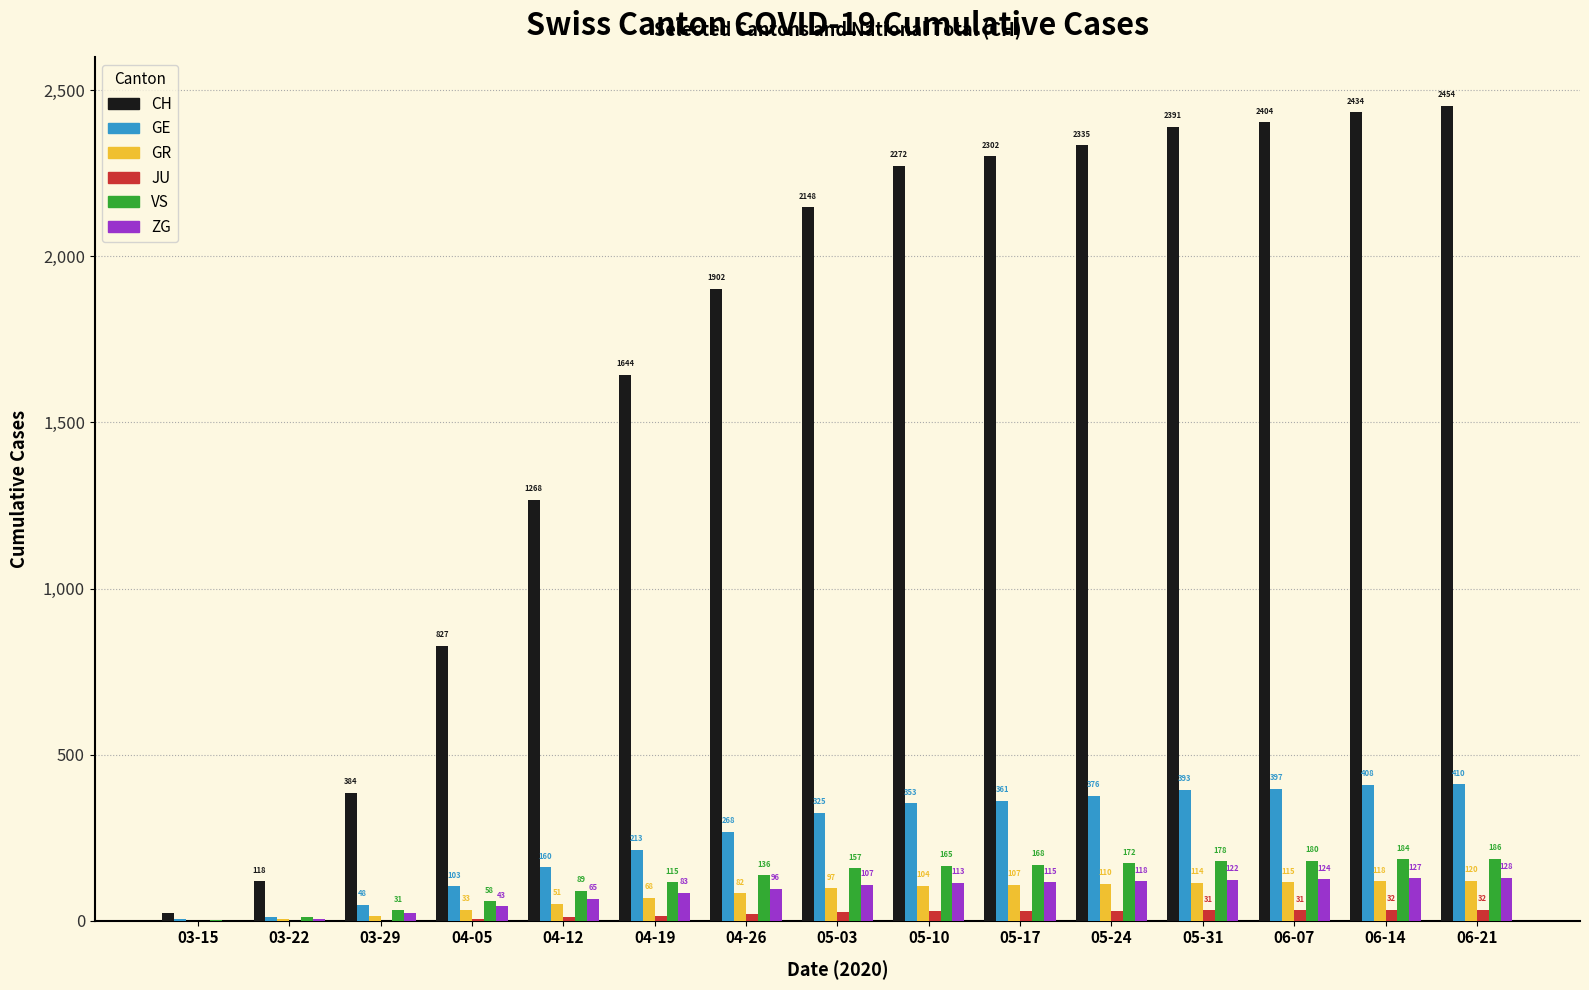

Reading left to right, extract all data points from this chart.

CH: 22	118	384	827	1268	1644	1902	2148	2272	2302	2335	2391	2404	2434	2454
GE: 4	10	48	103	160	213	268	325	353	361	376	393	397	408	410
GR: 0	4	15	33	51	68	82	97	104	107	110	114	115	118	120
JU: 0	0	0	5	10	15	20	25	28	29	30	31	31	32	32
VS: 2	11	31	58	89	115	136	157	165	168	172	178	180	184	186
ZG: 0	6	22	43	65	83	96	107	113	115	118	122	124	127	128